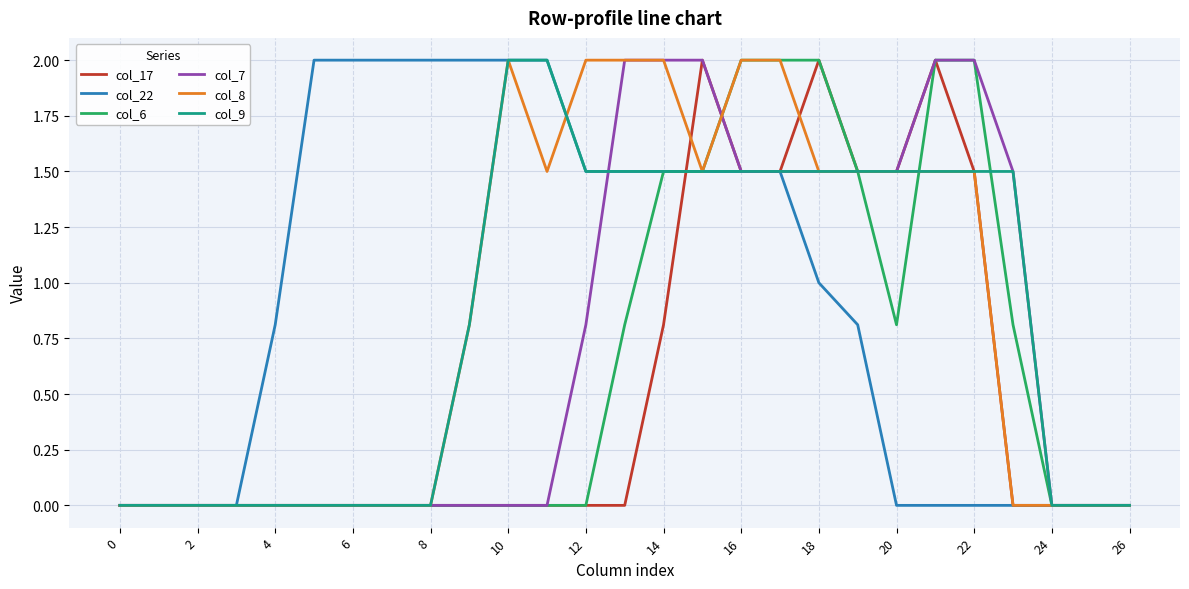

What is the difference between the maximum and minimum values in the col_22 series?

2.0